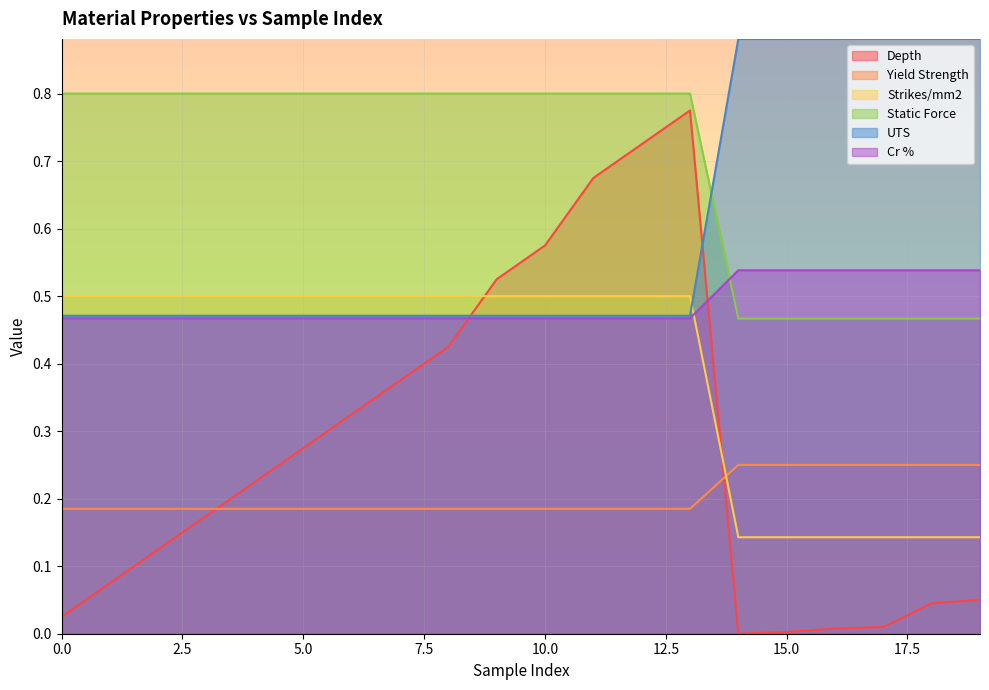

What is the maximum value for Depth?

0.8